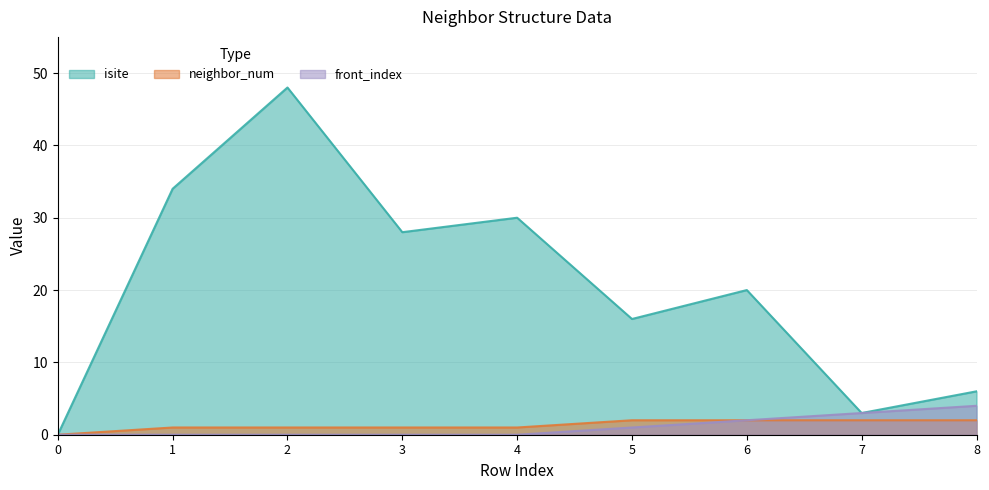

True or false: isite and front_index intersect in this chart.

False